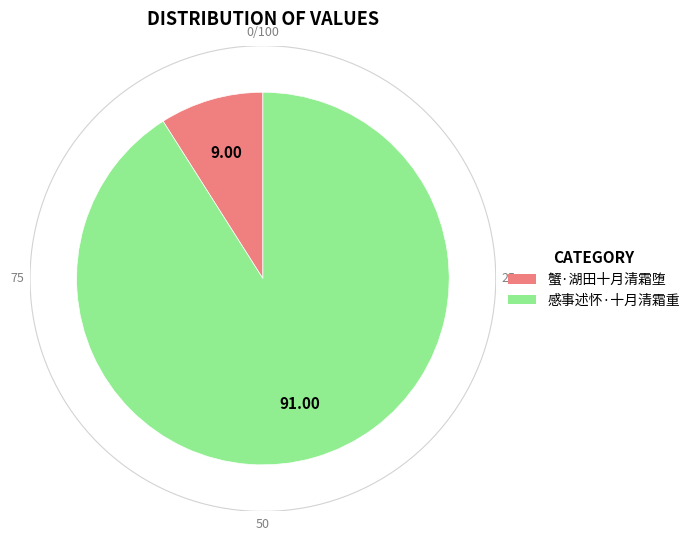

To the nearest percent, what is the combined percentage of 感事述怀·十月清霜重 and 蟹·湖田十月清霜堕?

100%